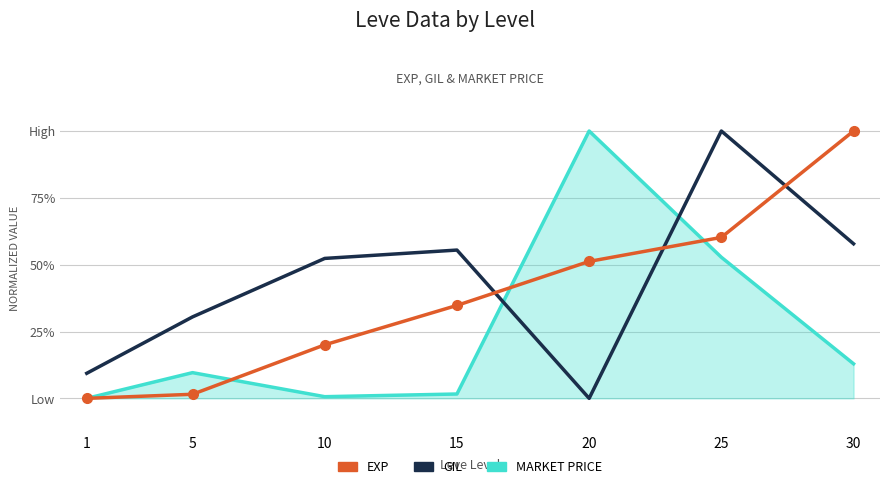

True or false: Leve Gil has a value of 16.2 at 1.

False